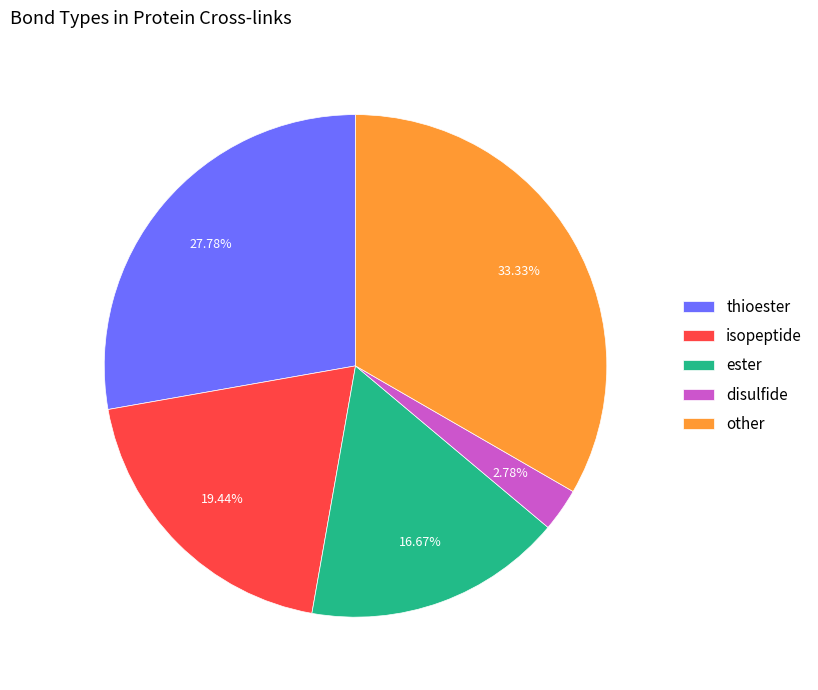

How much of the chart is everything except other?

66.7%